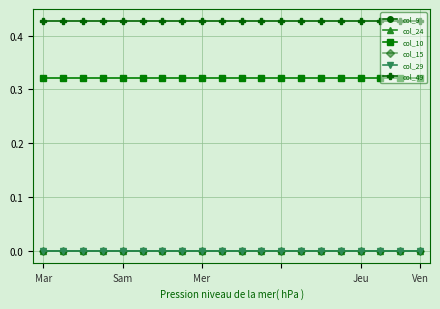

Reading left to right, extract all data points from this chart.

col_9: 0.0	0.0	0.0	0.0	0.0	0.0	0.0	0.0	0.0	0.0	0.0	0.0	0.0	0.0	0.0	0.0	0.0	0.0	0.0	0.0
col_24: 0.0	0.0	0.0	0.0	0.0	0.0	0.0	0.0	0.0	0.0	0.0	0.0	0.0	0.0	0.0	0.0	0.0	0.0	0.0	0.0
col_10: 0.3	0.3	0.3	0.3	0.3	0.3	0.3	0.3	0.3	0.3	0.3	0.3	0.3	0.3	0.3	0.3	0.3	0.3	0.3	0.3
col_15: 0.0	0.0	0.0	0.0	0.0	0.0	0.0	0.0	0.0	0.0	0.0	0.0	0.0	0.0	0.0	0.0	0.0	0.0	0.0	0.0
col_29: 0.0	0.0	0.0	0.0	0.0	0.0	0.0	0.0	0.0	0.0	0.0	0.0	0.0	0.0	0.0	0.0	0.0	0.0	0.0	0.0
col_49: 0.4	0.4	0.4	0.4	0.4	0.4	0.4	0.4	0.4	0.4	0.4	0.4	0.4	0.4	0.4	0.4	0.4	0.4	0.4	0.4